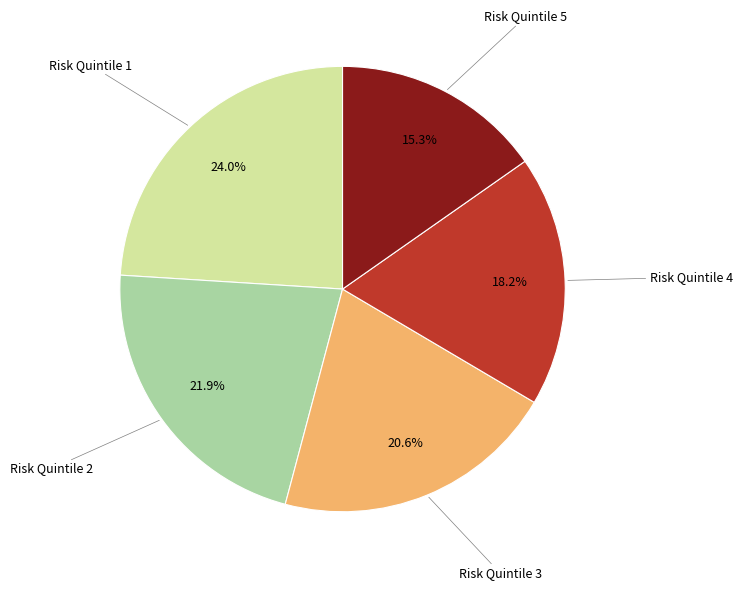

Is there a majority slice in this chart?

No